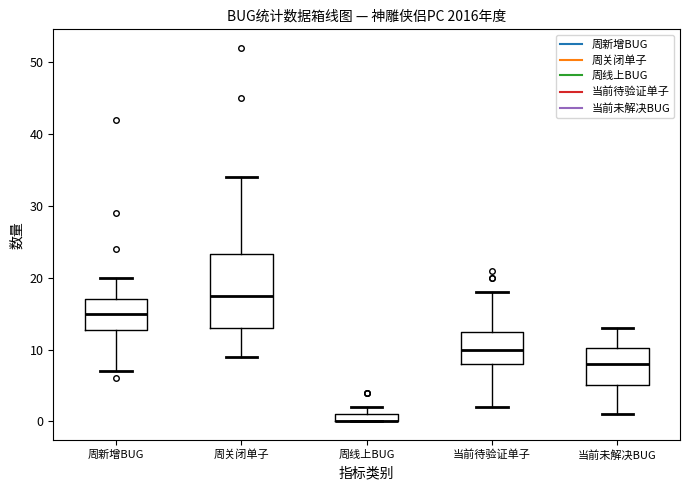

Where does the upper whisker of the box for 当前待验证单子 end on the y-axis? The values are not printed on the chart, so give them approximately, as read against the axis.

18